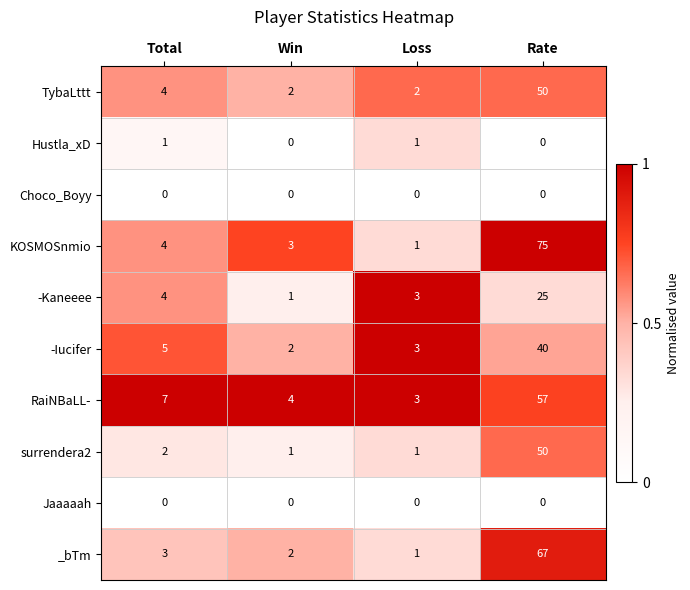

Where is -Iucifer nearest to the value 21?

Total